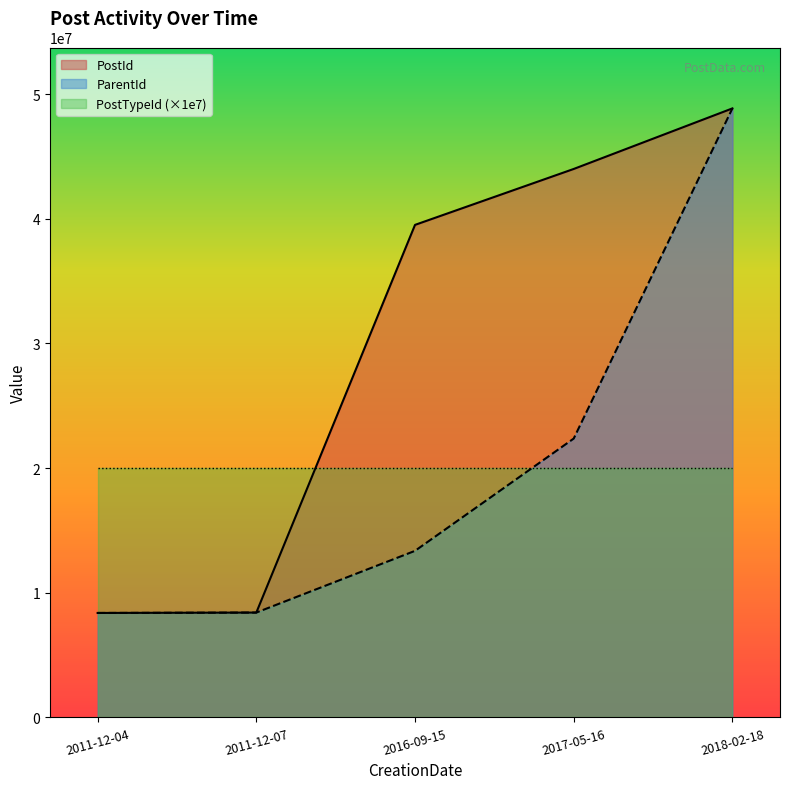

The value of PostTypeId (×1e7) at 2016-09-15 is 30420625. True or false?

False